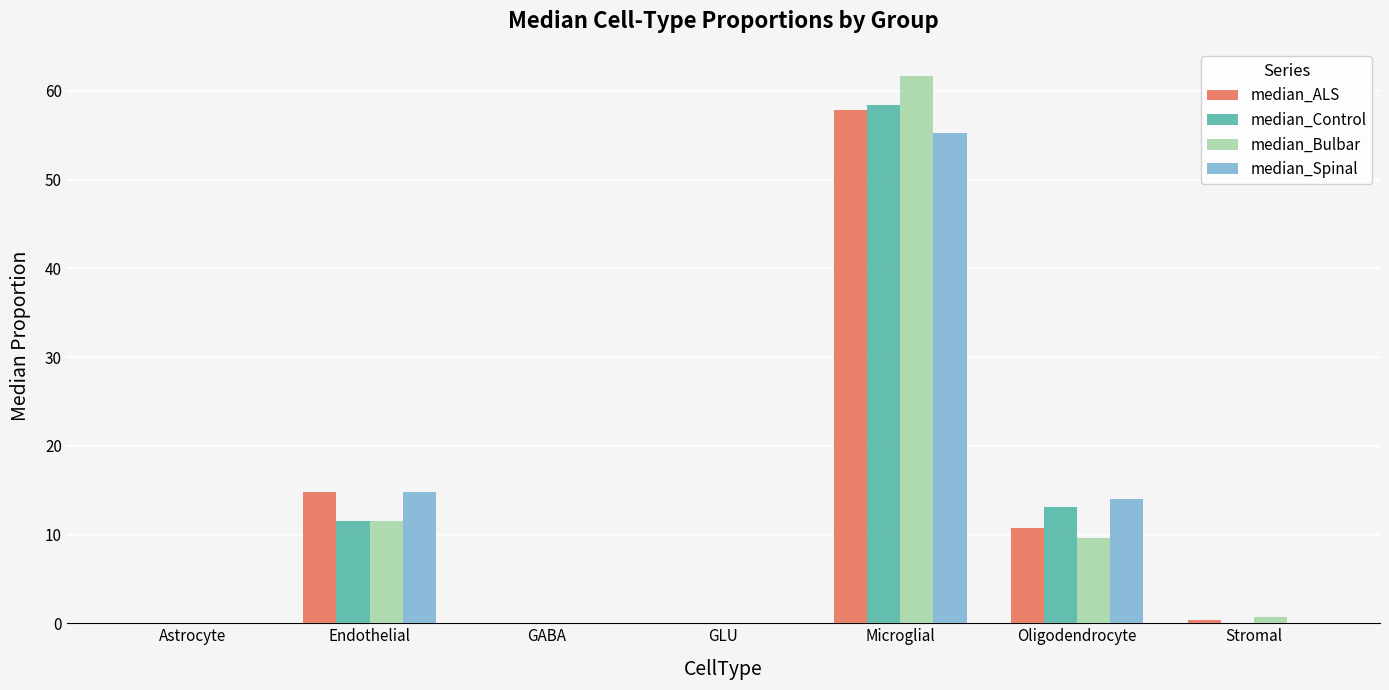

The value of median_ALS at Microglial is 36.9. True or false?

False